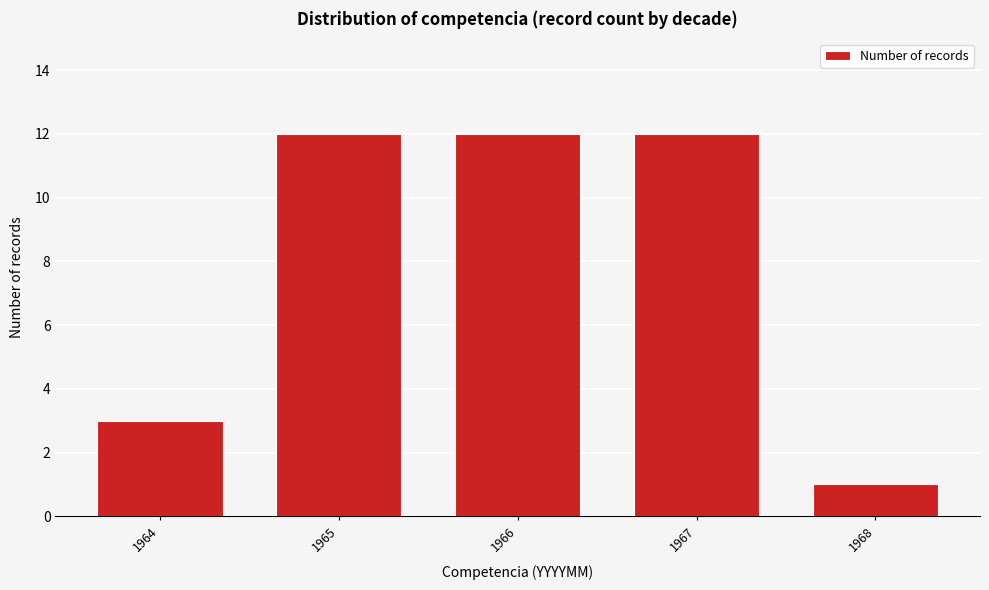

Reading left to right, extract all data points from this chart.

3	12	12	12	1